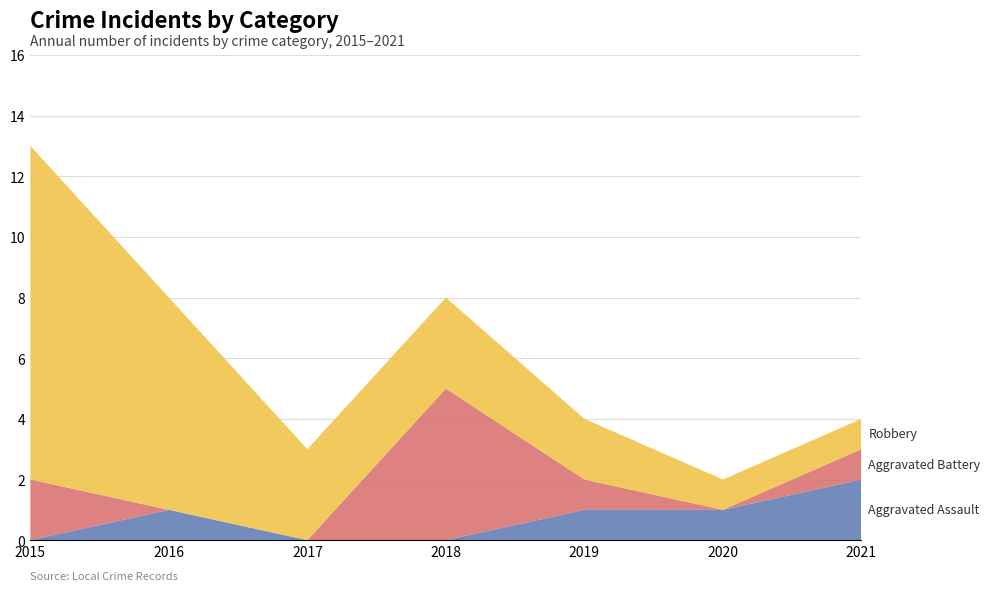

Reading left to right, transcribe all the data shown in this chart.

Aggravated Assault: 0	1	0	0	1	1	2
Aggravated Battery: 2	0	0	5	1	0	1
Robbery: 11	7	3	3	2	1	1